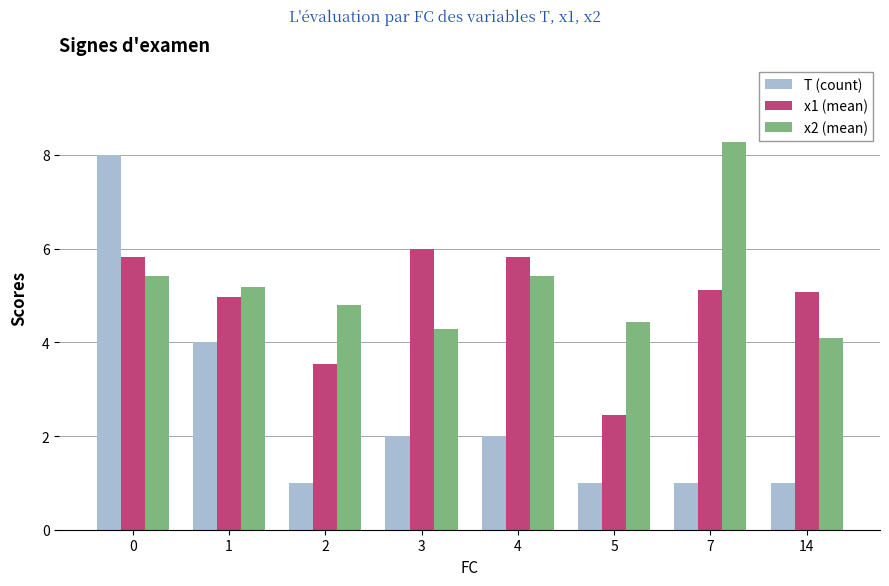

True or false: T (count) has a value of 1.0 at 5.

True